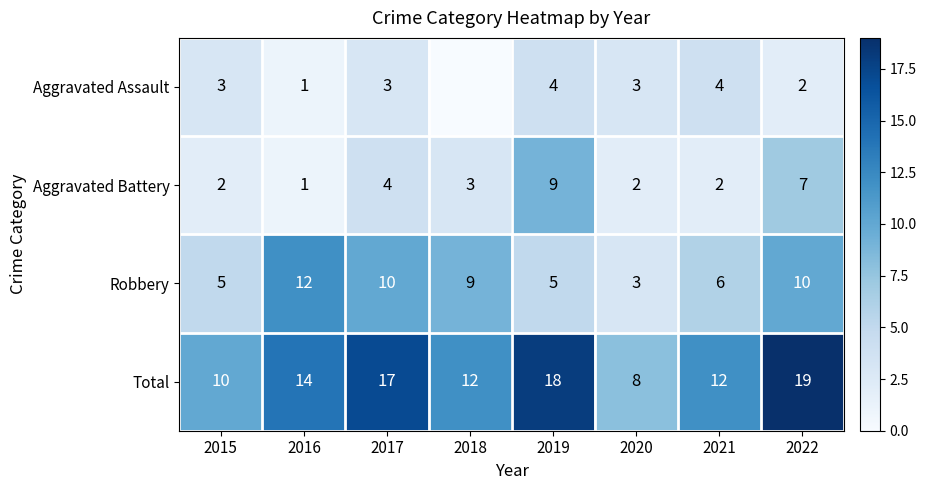

What is the total value across all series at 2019?

36